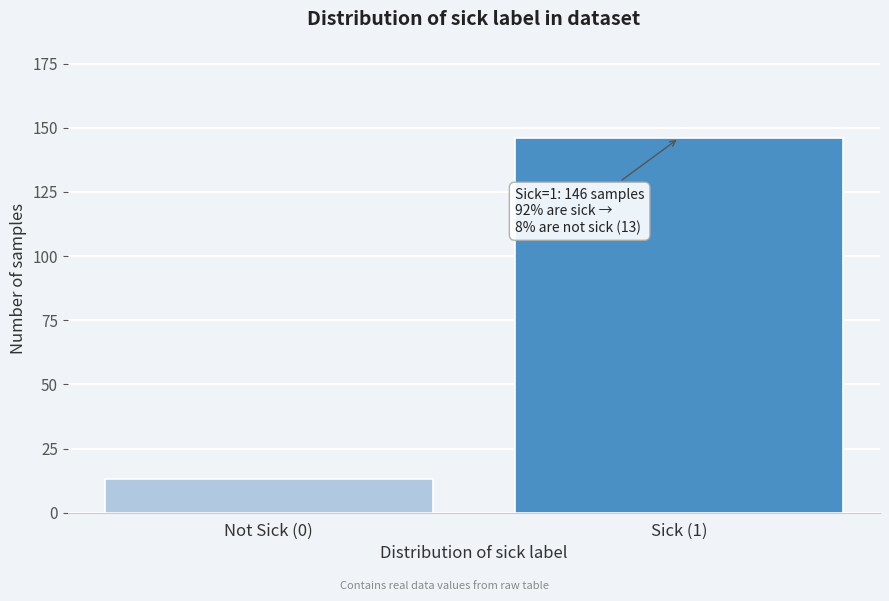

Reading left to right, what are all the values shown in this chart?

Not Sick (0)=13	Sick (1)=146